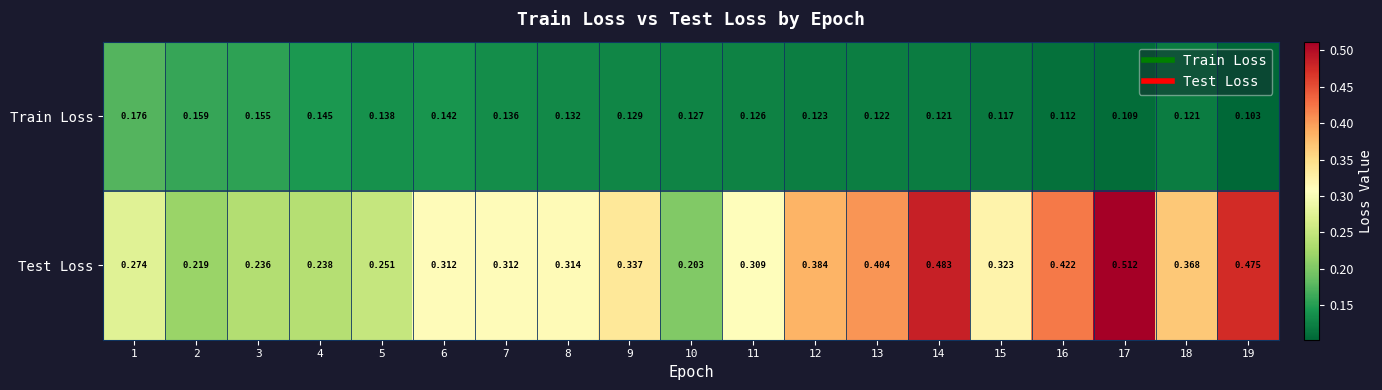

Which series has the largest total across all categories?

Test Loss